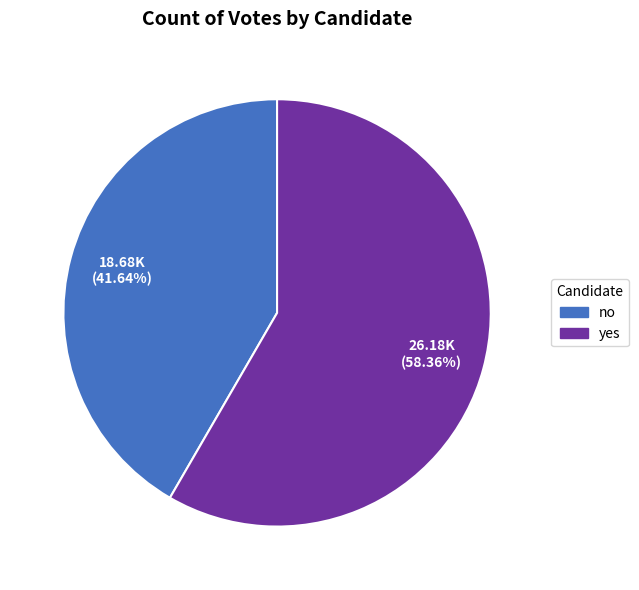

Count the number of slices in the pie.

2